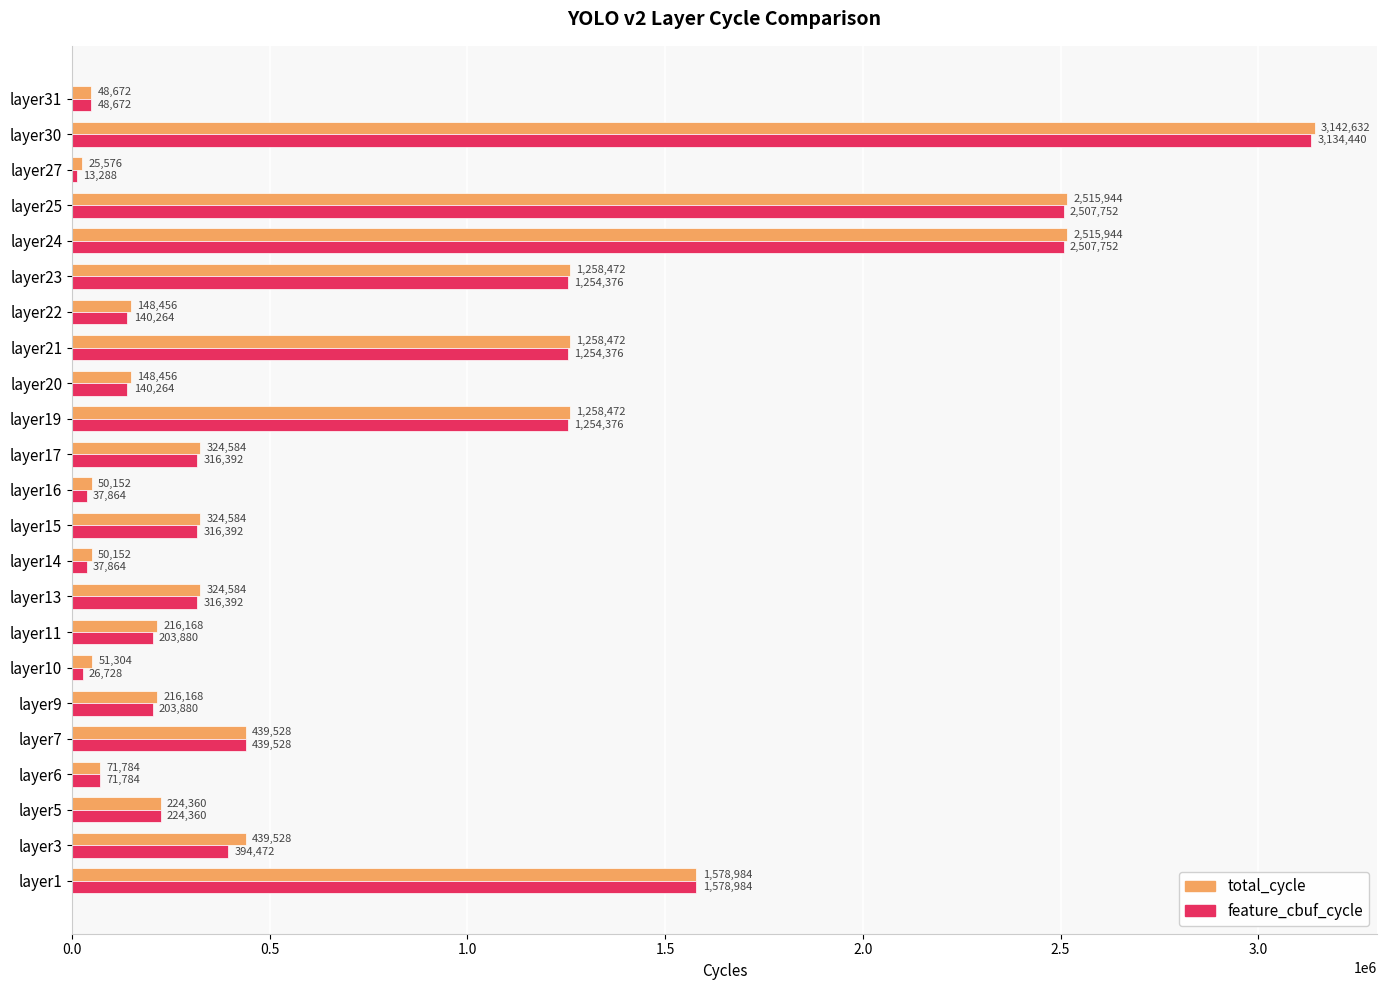

The total_cycle series shows 51304 at layer10. True or false?

True